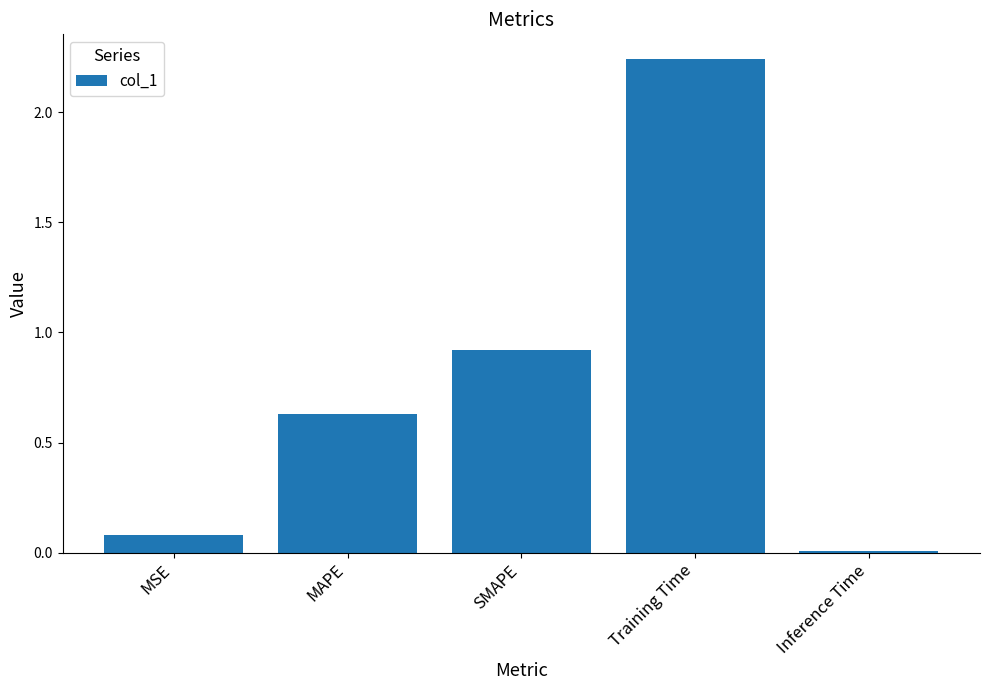

What is the value of the 1st bar from the left?

0.1